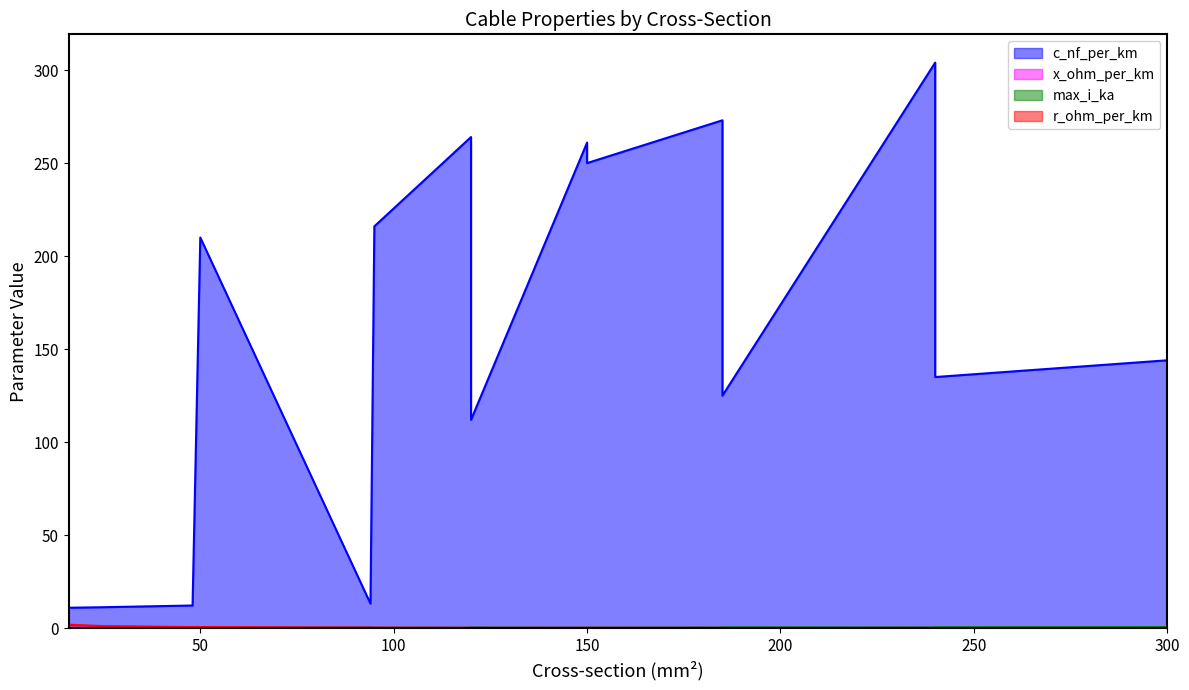

What is the total value across all series at 24?

12.9